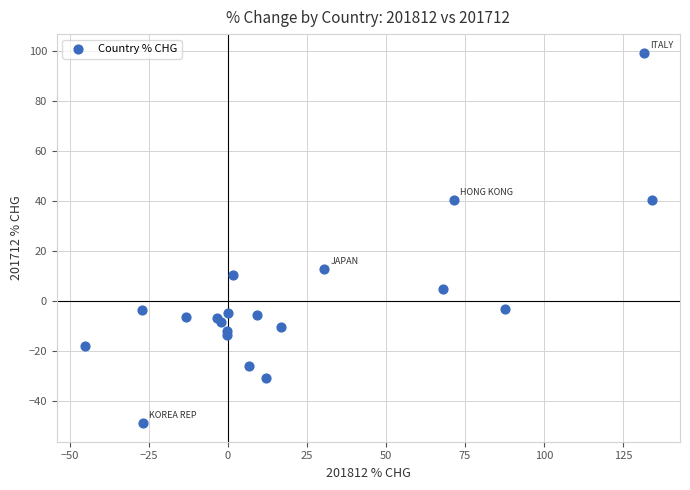

What is the range of X values (max minus min)?

179.1